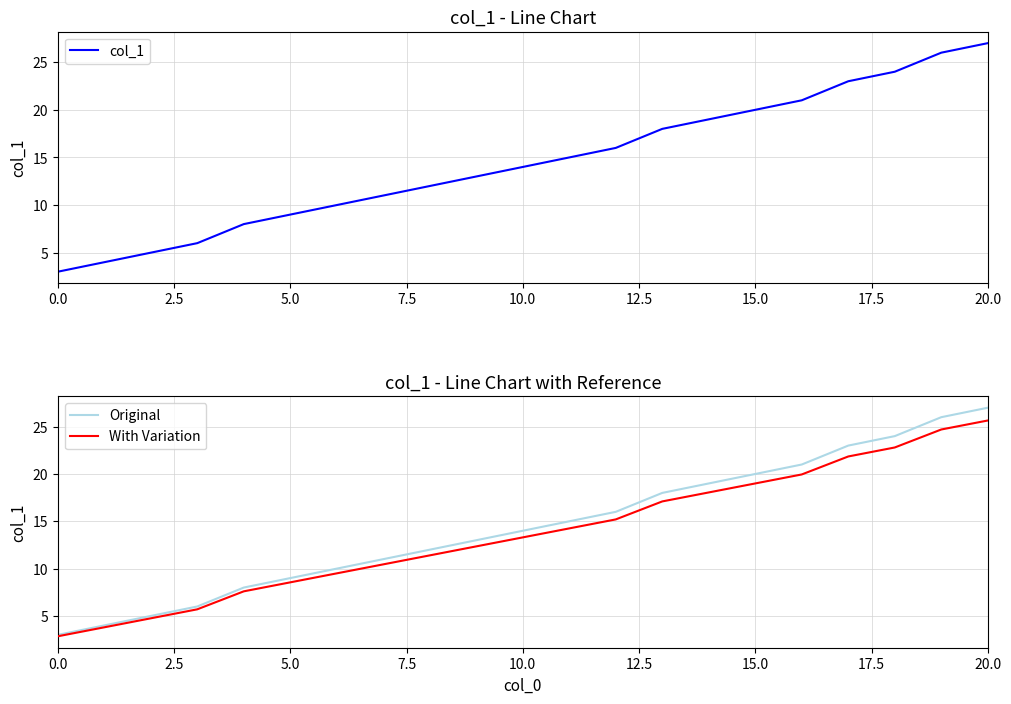

What is the label of the 11th point from the left?

10